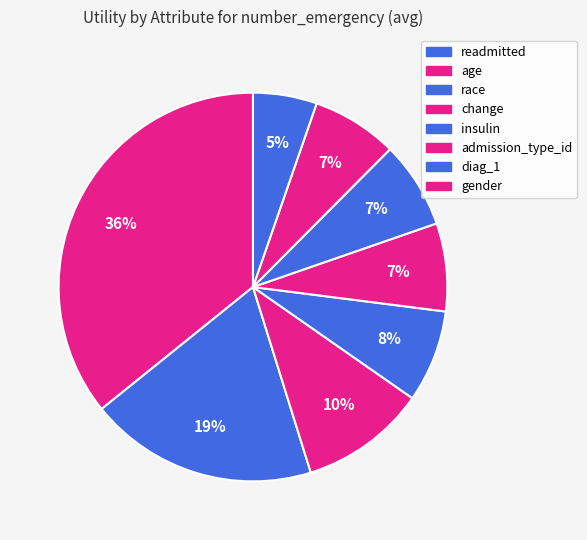

Does any single category account for the majority?

No